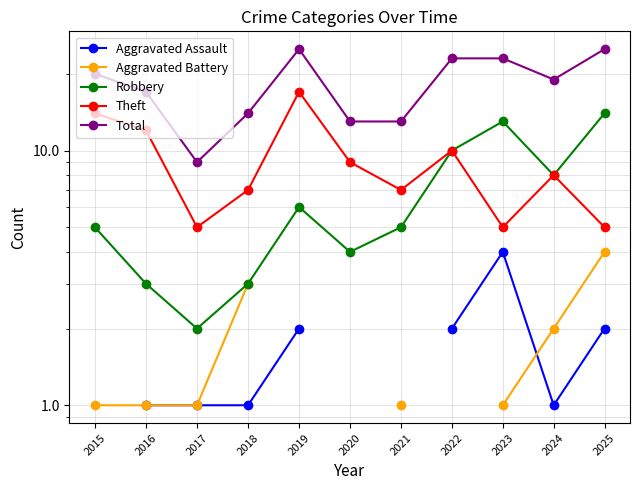

At 2018, list the series in order from largest to smallest.

Total, Theft, Aggravated Battery, Robbery, Aggravated Assault